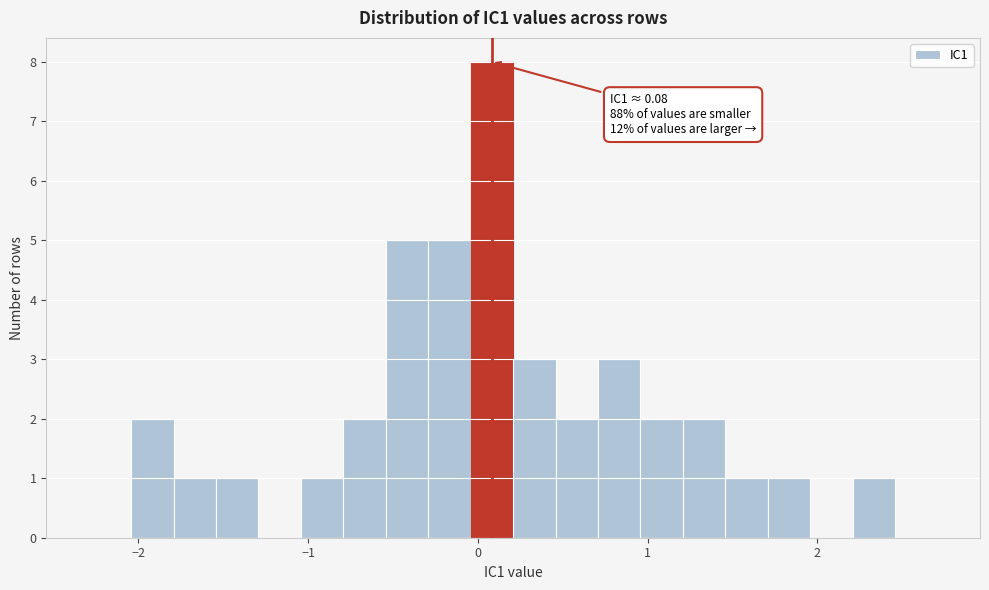

Read against the x-axis, roughly where is the centre of the tallest bar?

0.1